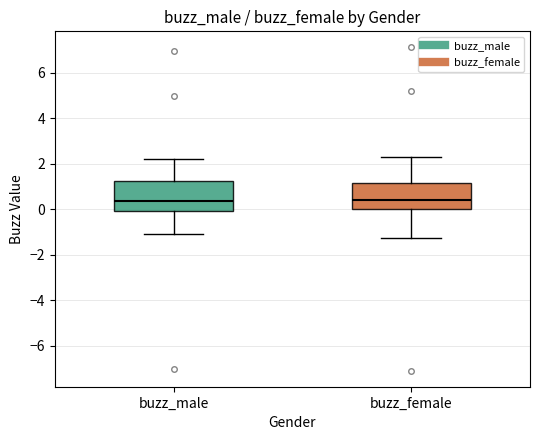

Reading left to right, read every box against the y-axis: the position of its median line, the range the box covers, and the ends of its whiskers. The values are not printed on the chart, so give them approximately, as read against the axis.

buzz_male: median 0.4, box 0.0 to 1.2, whiskers -1.0 to 2.2
buzz_female: median 0.4, box 0.0 to 1.2, whiskers -1.2 to 2.4